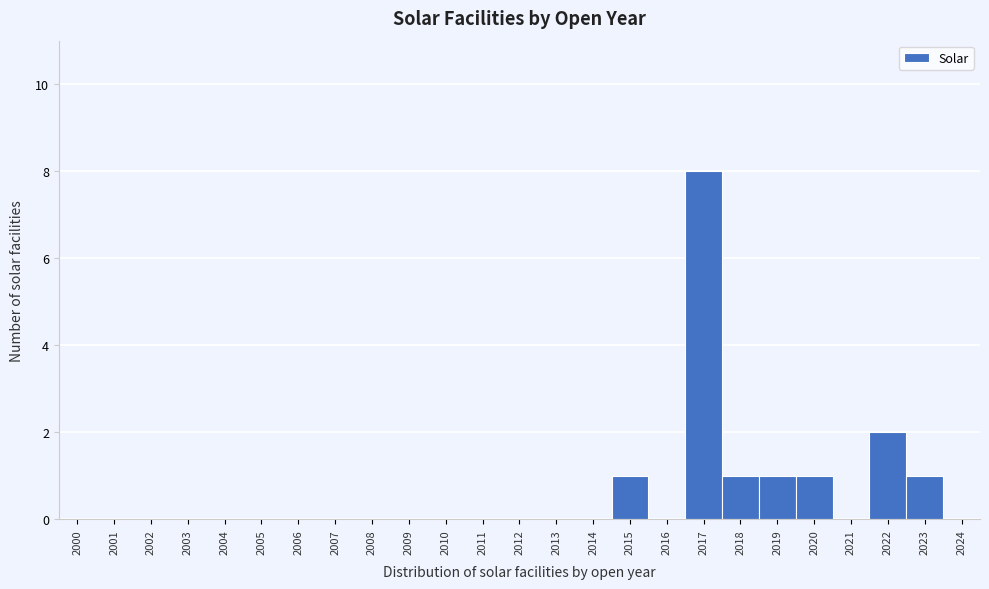

Reading left to right, extract all data points from this chart.

2000=0	2001=0	2002=0	2003=0	2004=0	2005=0	2006=0	2007=0	2008=0	2009=0	2010=0	2011=0	2012=0	2013=0	2014=0	2015=1	2016=0	2017=8	2018=1	2019=1	2020=1	2021=0	2022=2	2023=1	2024=0